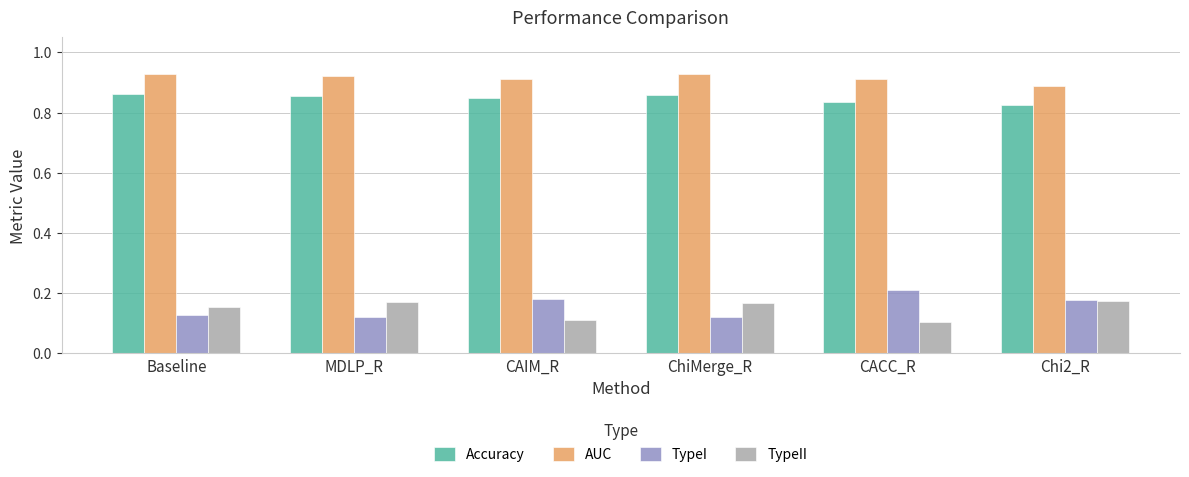

How many AUC values are between 0 and 1?

6